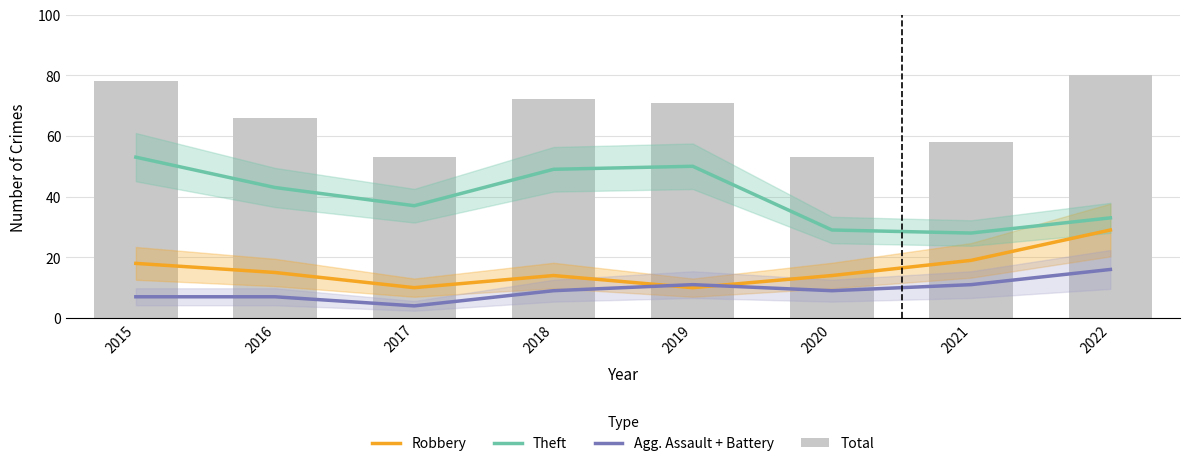

At which label does Theft first exceed 43?

2015